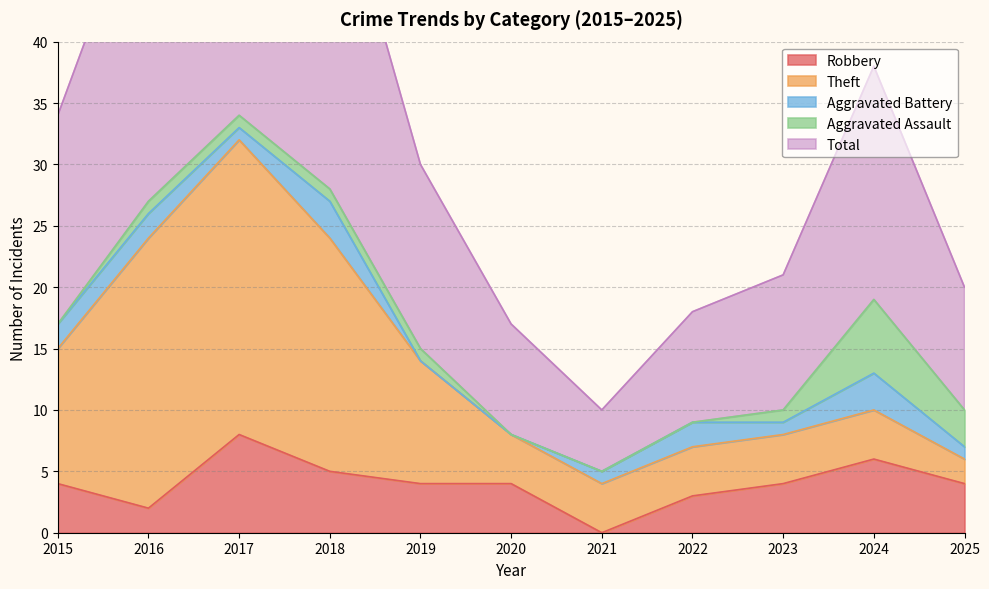

How many lines are shown in the chart?

5